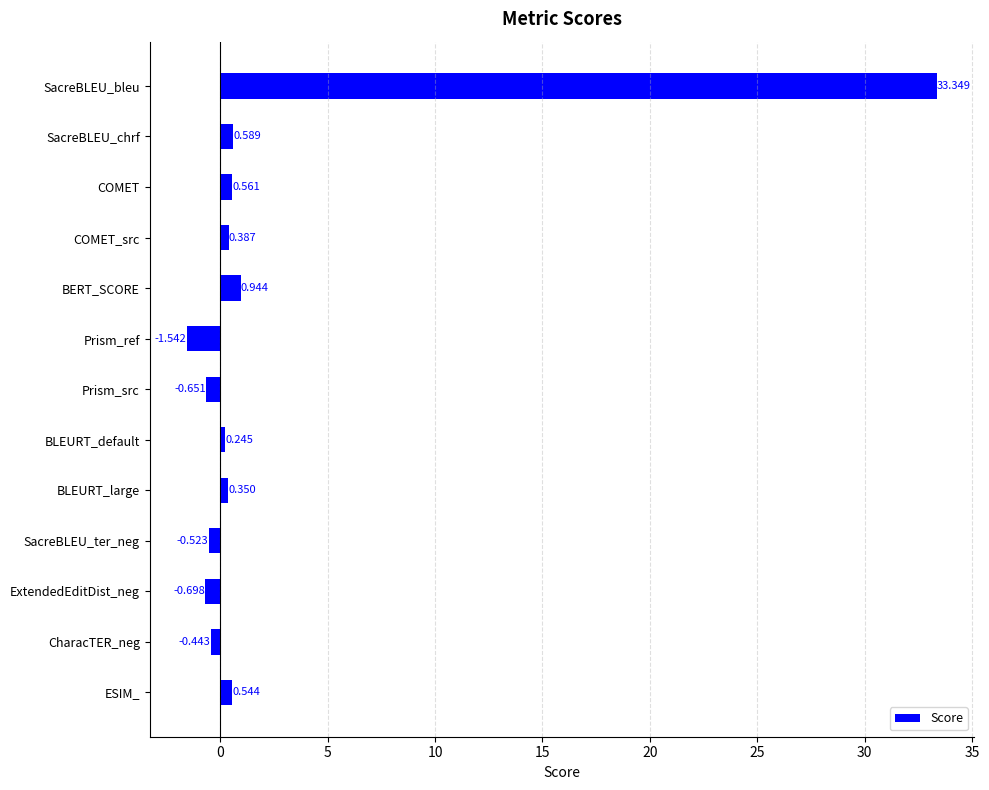

Does the chart contain stacked bars?

No